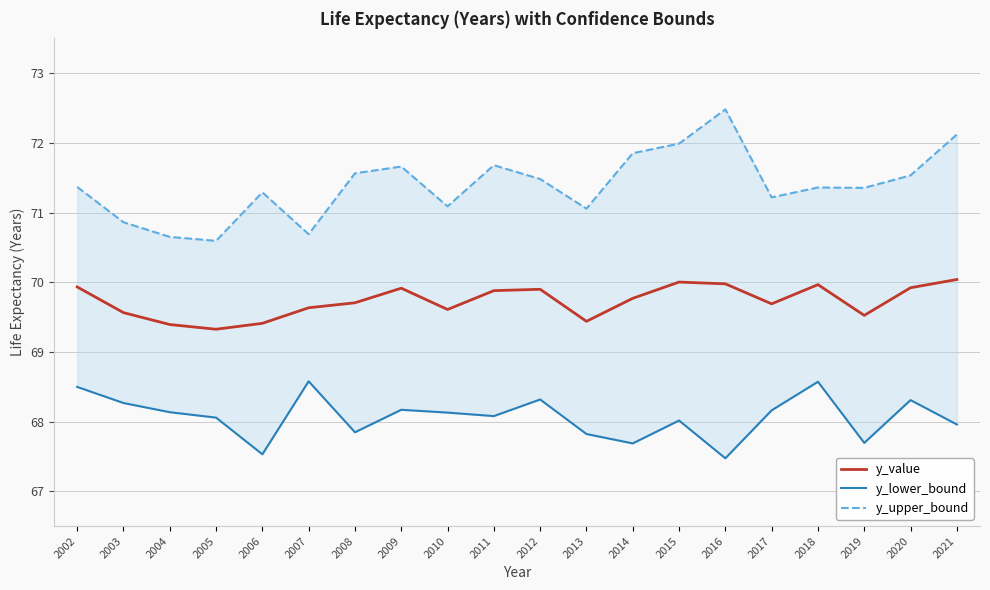

At which category does y_value reach its first local peak?

2009